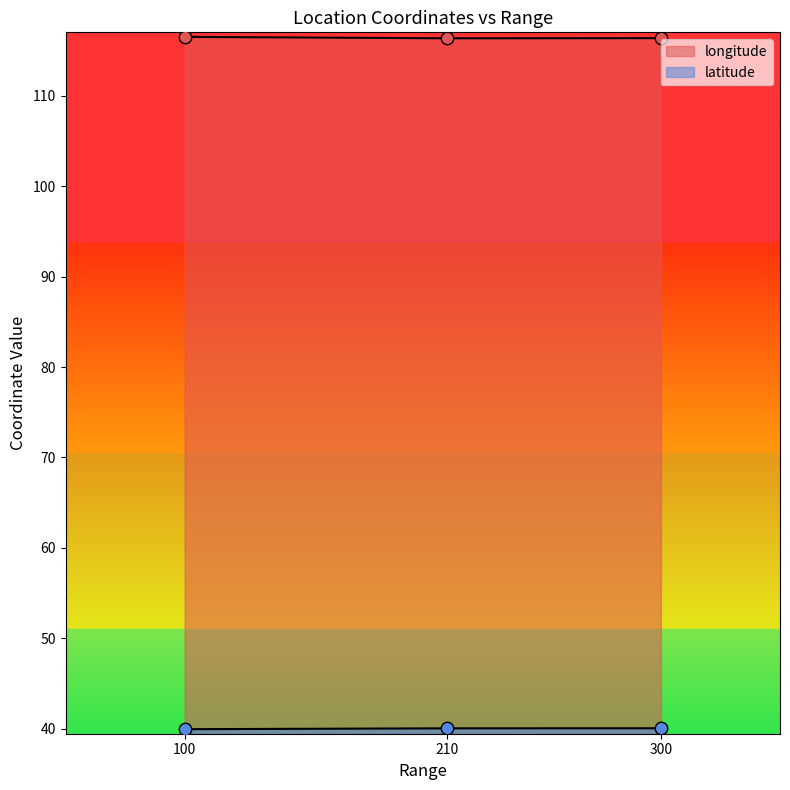

Is the value of latitude at 210 greater than the value of longitude at 210?

No